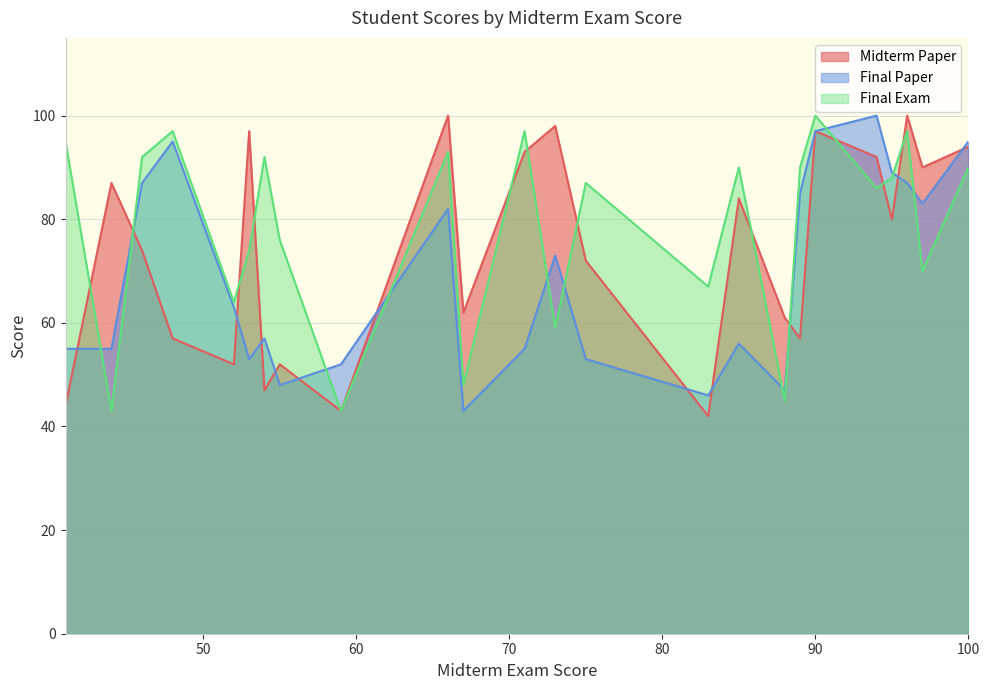

What is the smallest value displayed?

42